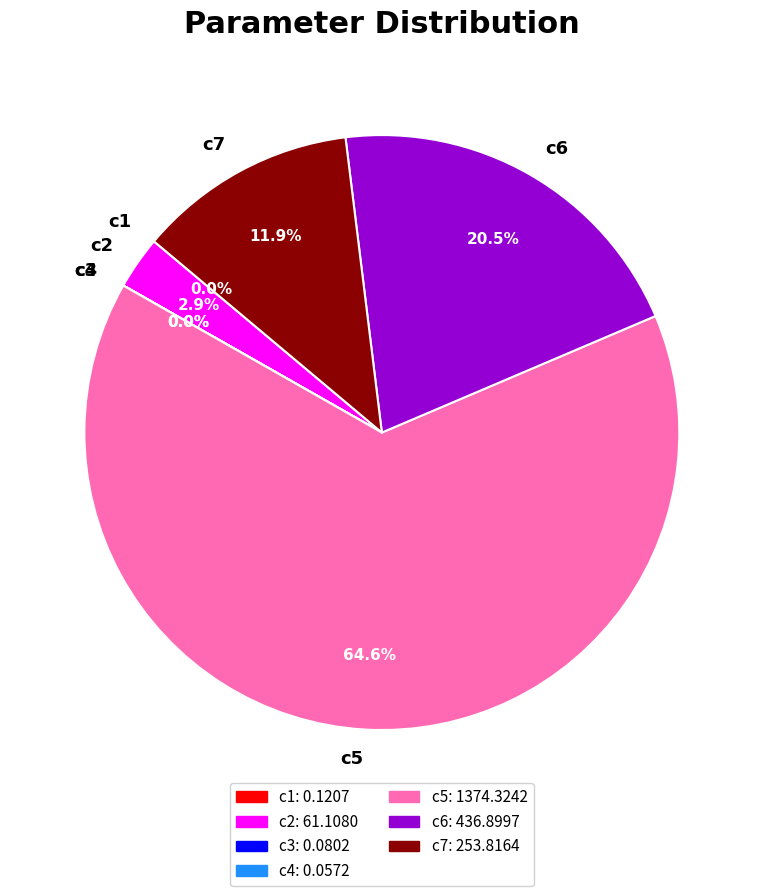

Which category has the biggest portion of the pie?

c5